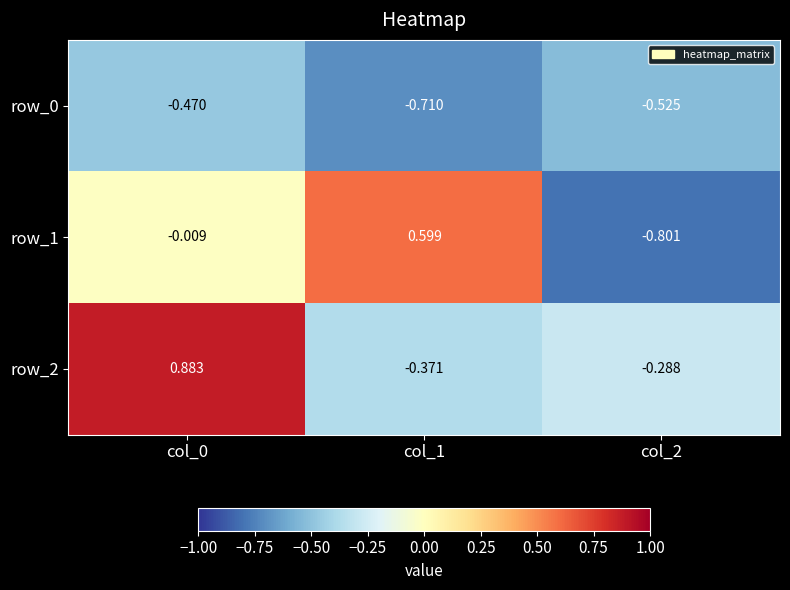

How many values in row_2 are above zero?

1